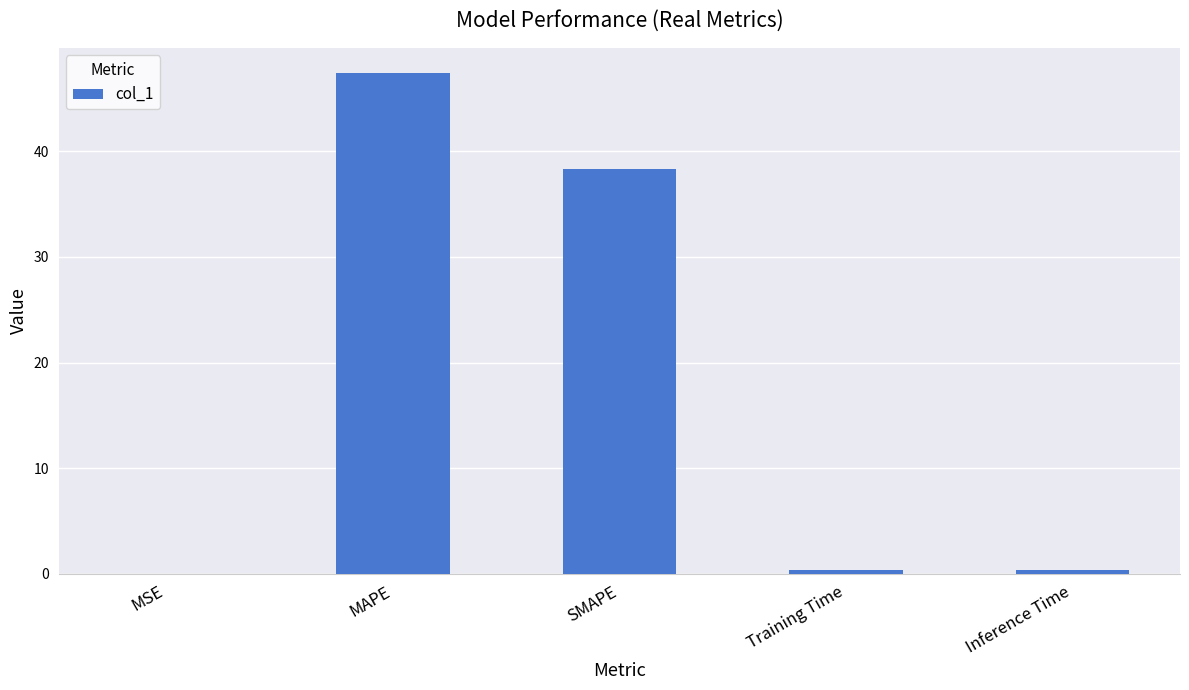

Does the chart contain stacked bars?

No